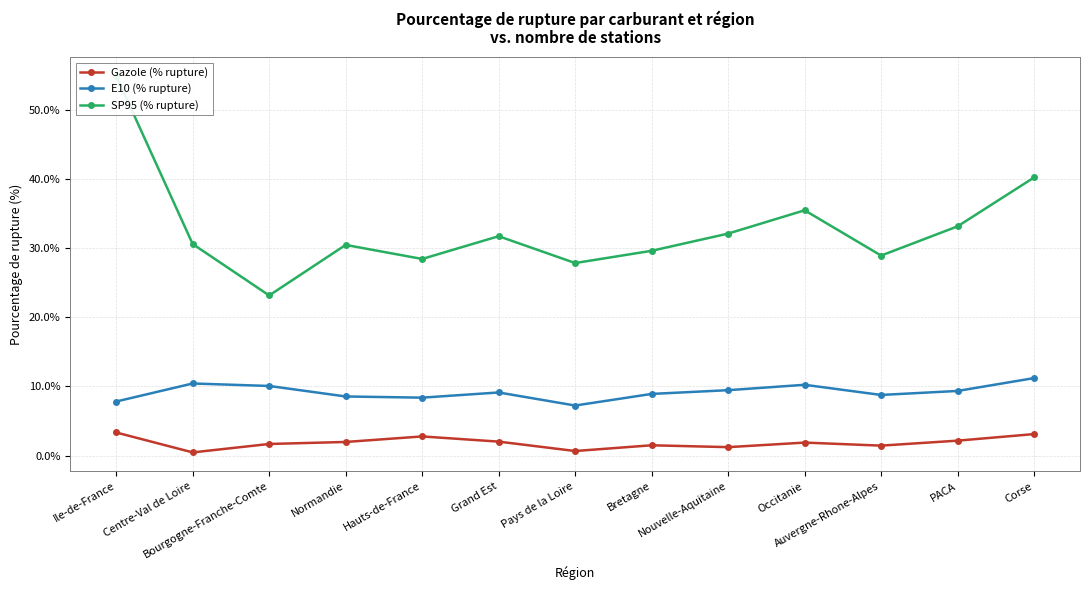

What is the label of the 9th point from the right?

Hauts-de-France